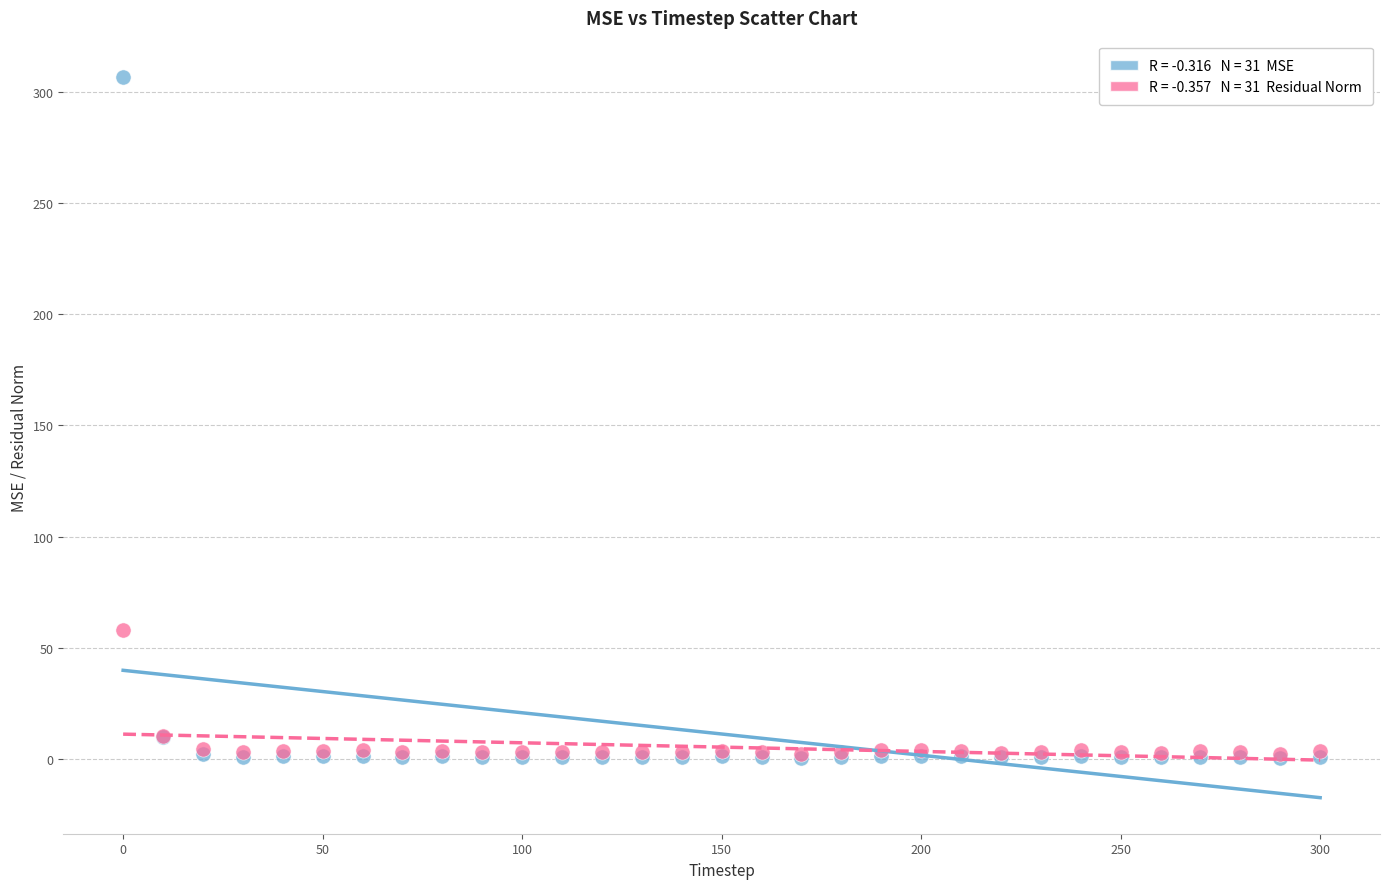

Across all series, what Y value is closest to 153?

58.1